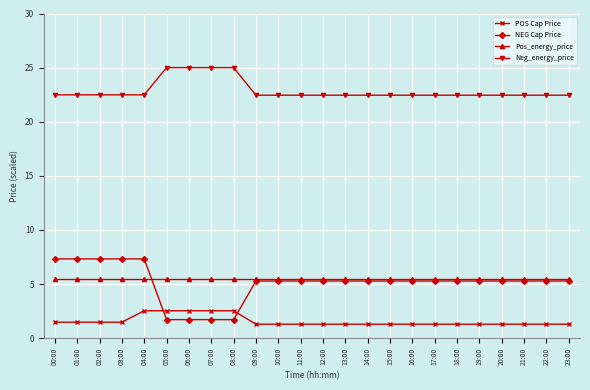

True or false: Pos_energy_price and POS Cap Price intersect in this chart.

False